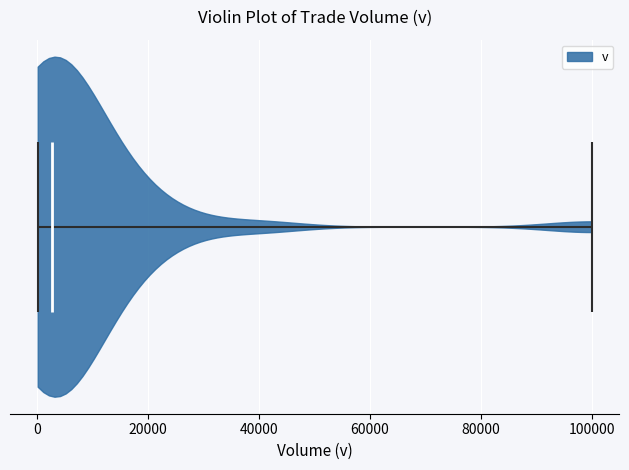

What is the lowest point the violin reaches on the x-axis? The values are not printed on the chart, so give them approximately, as read against the axis.

0